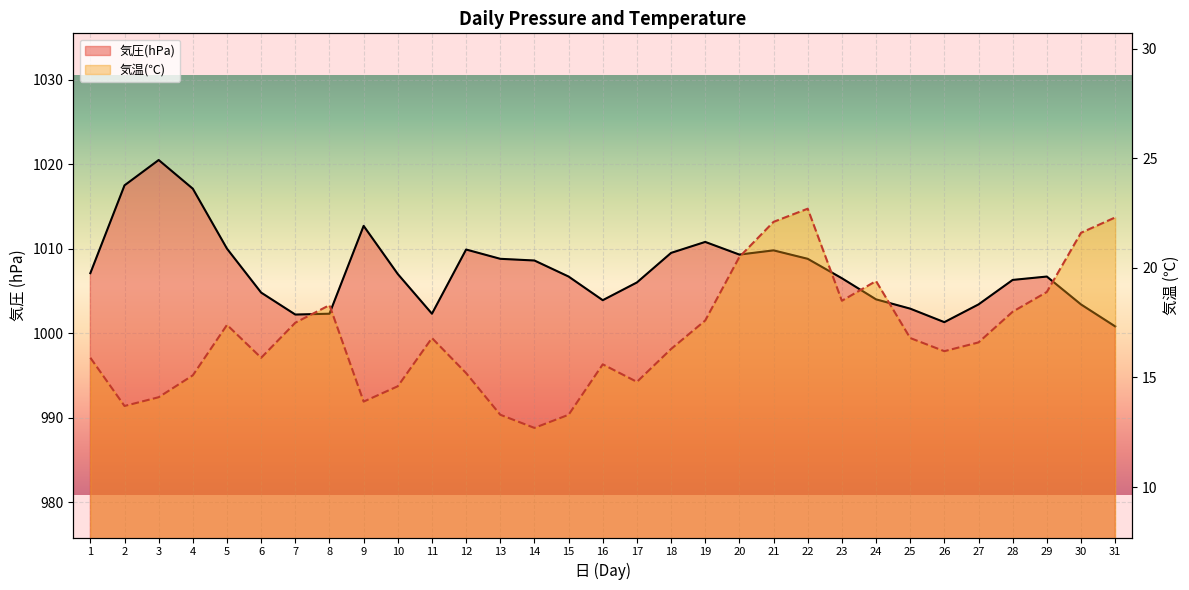

What is the total value across all series at 7?

1019.7